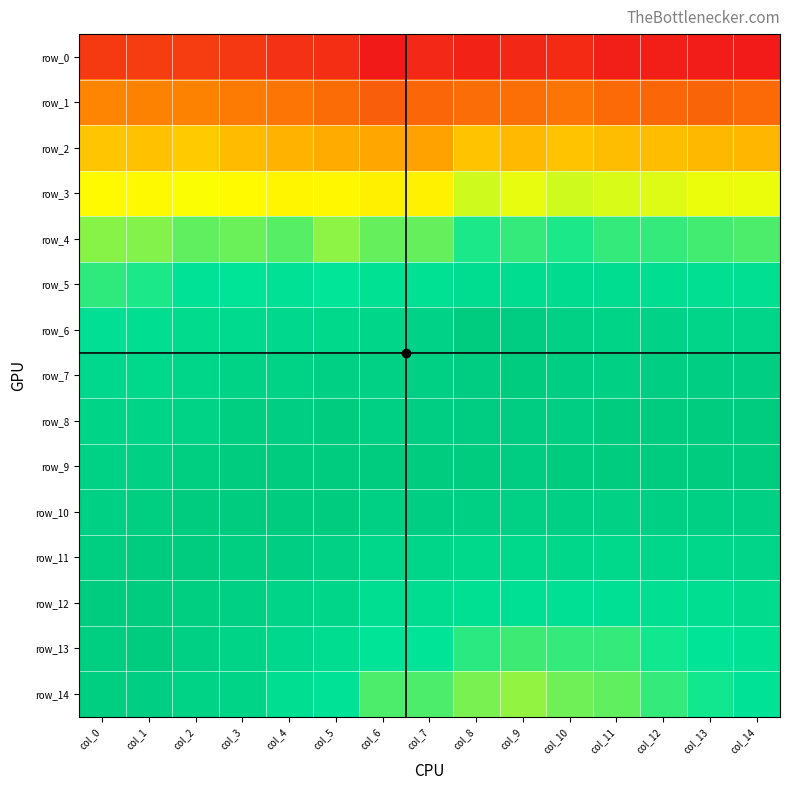

What is the maximum value shown in the chart?

1.0